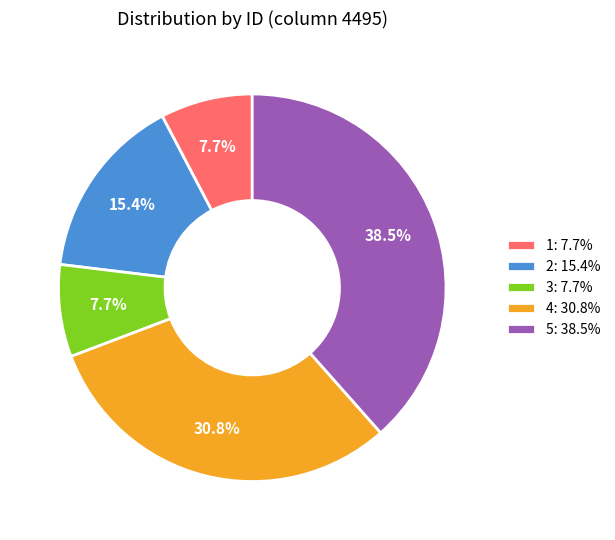

Combined, do 2 and 3 account for over 50%?

No